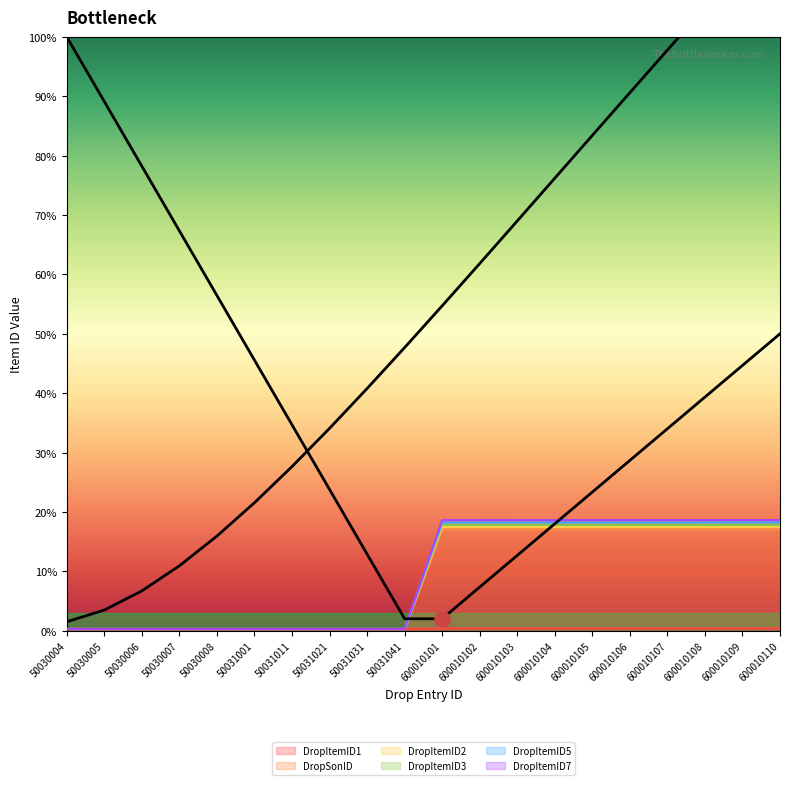

Is the value of DropItemID5 at 50030007 greater than the value of DropSonID at 600010109?

No